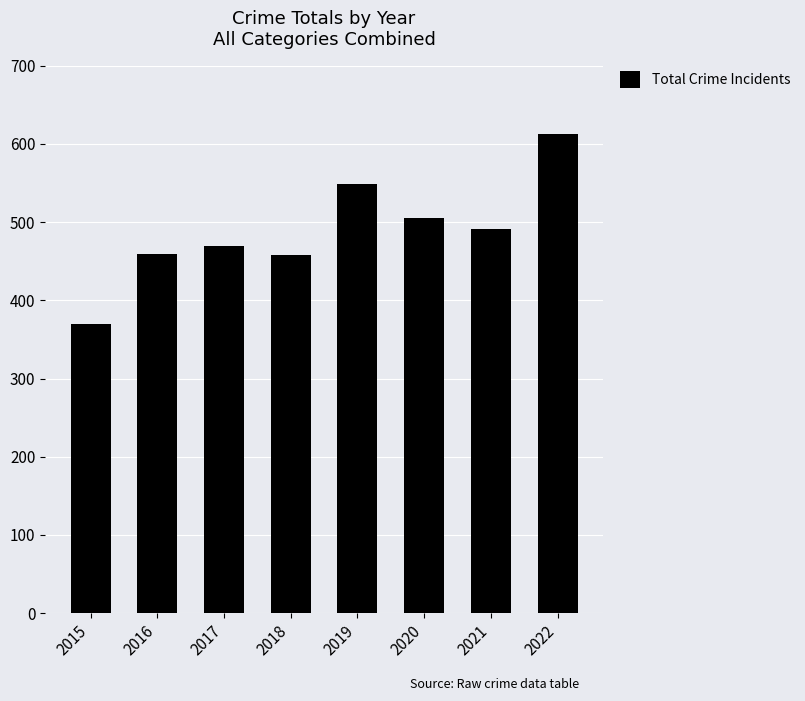

What is the approximate value at 2019, to the nearest 5?

550